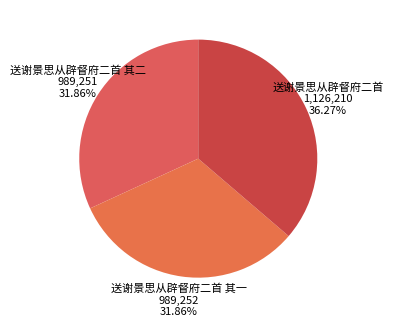

What portion of the pie excludes 送谢景思从辟督府二首?

63.7%